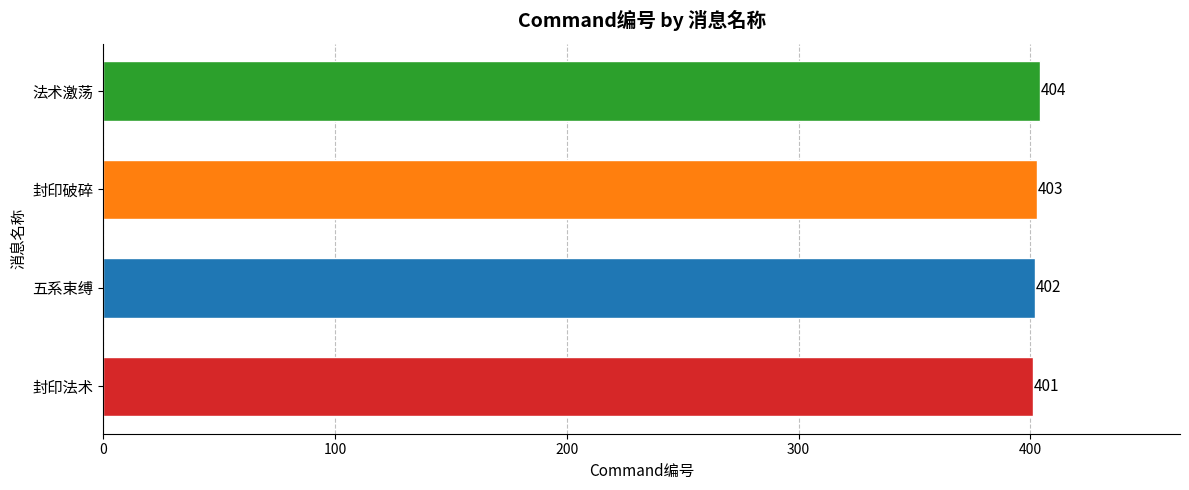

What value does the data have at 封印破碎?

403